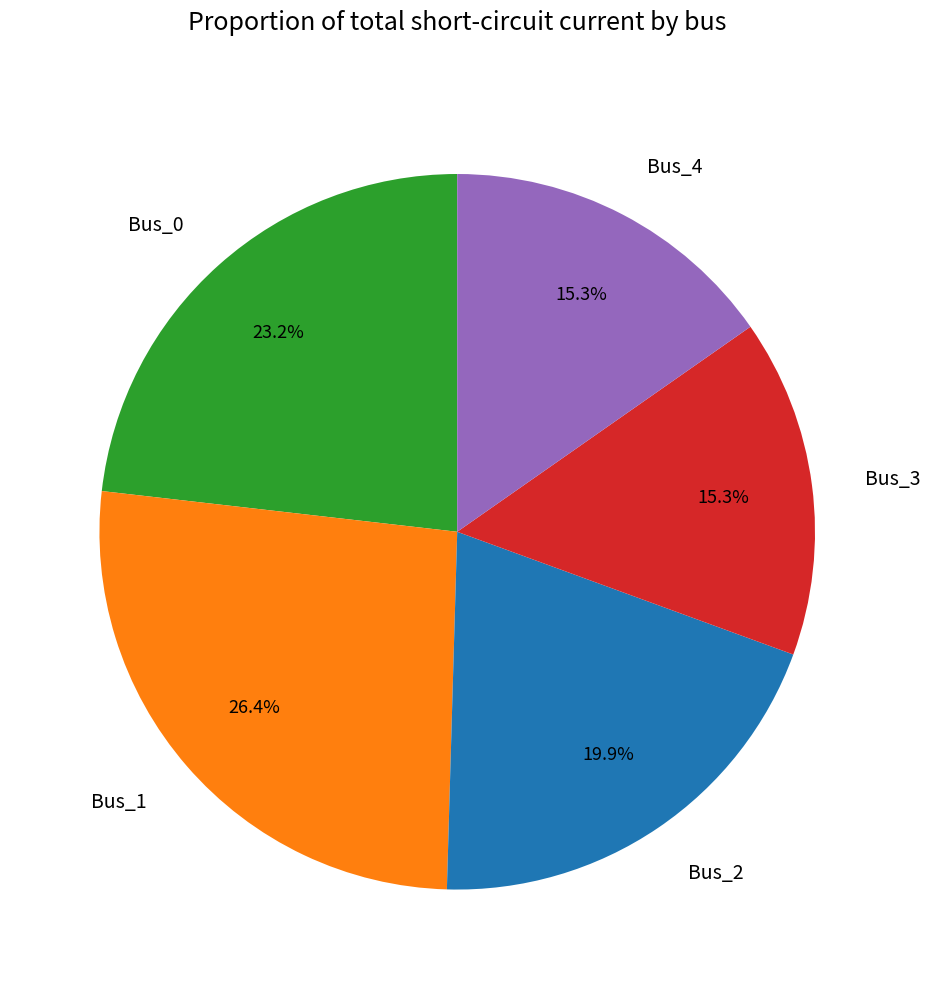

What percentage is the Bus_3 slice, to the nearest percent?

15%